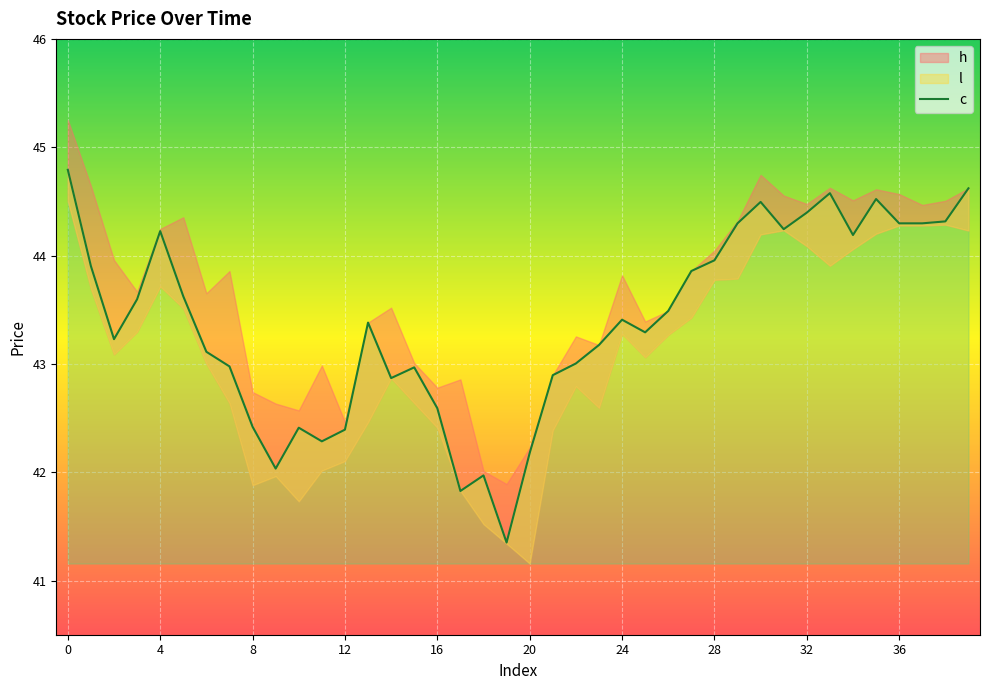

What is the change in value from 24 to 37?

+0.9